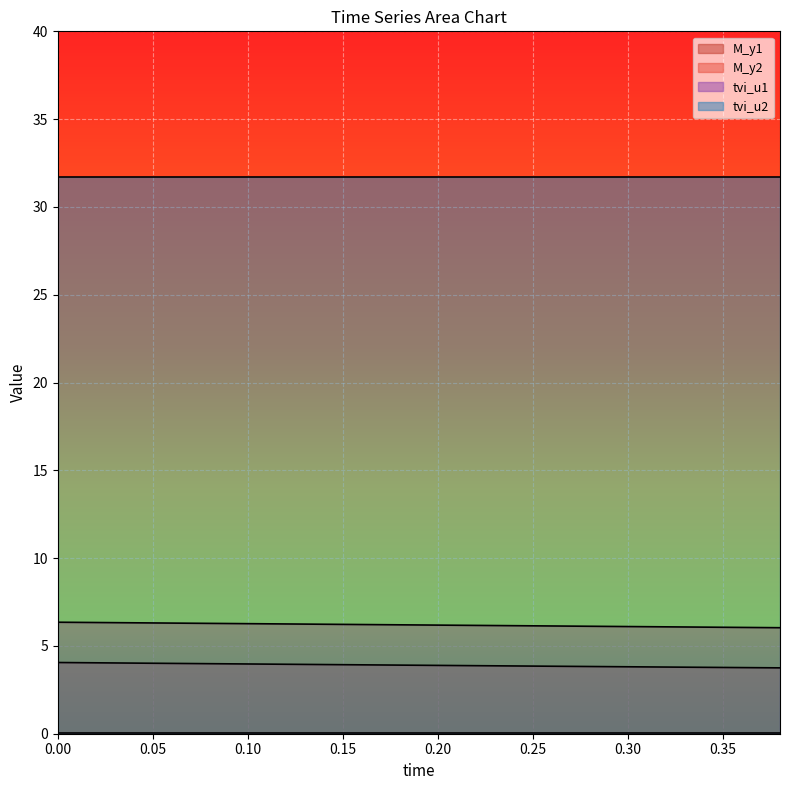

True or false: M_y2 has more than 2 points higher than both neighbors.

False